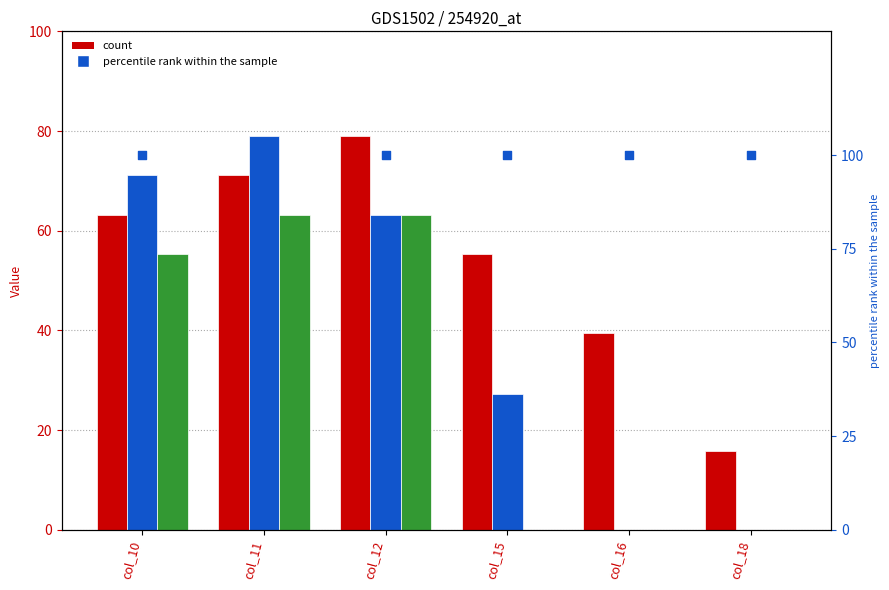

Which series contains the lowest Y value?

row_1